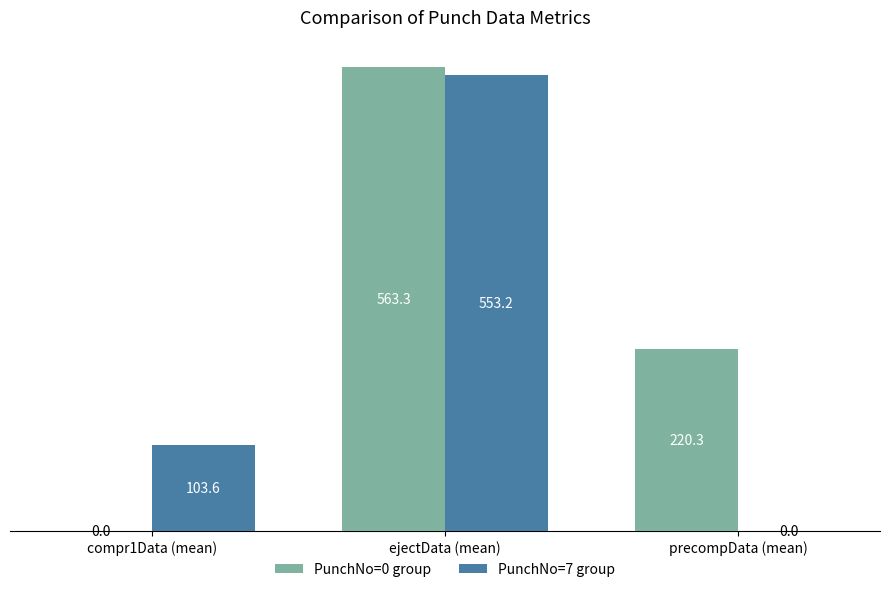

Is the value of PunchNo=0 group at precompData (mean) greater than the value of PunchNo=7 group at precompData (mean)?

Yes